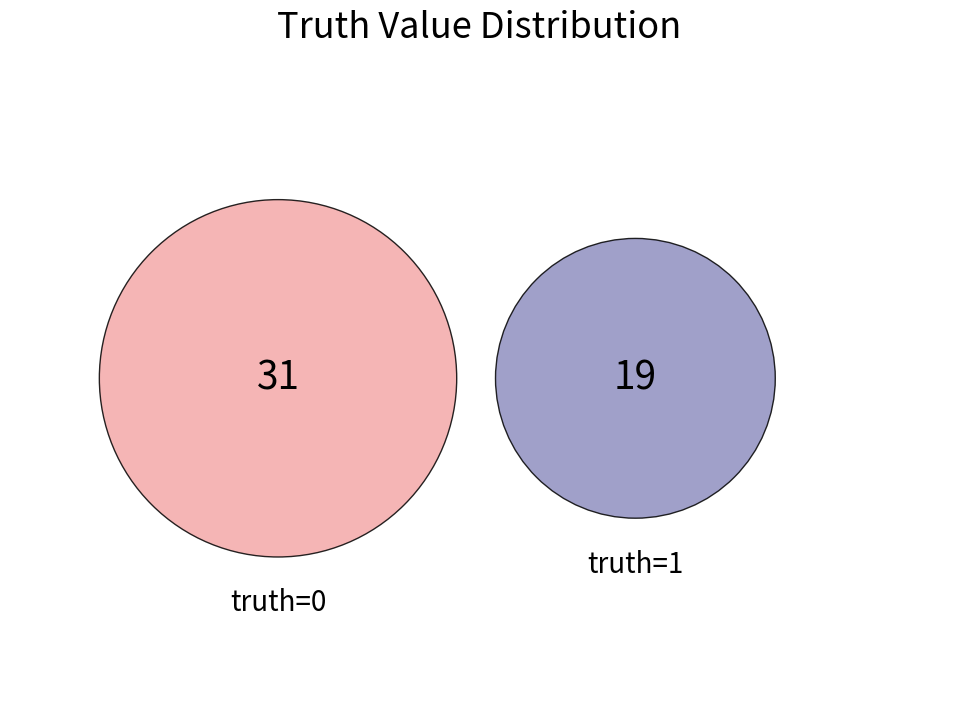

True or false: 1 accounts for 26% of the total.

False